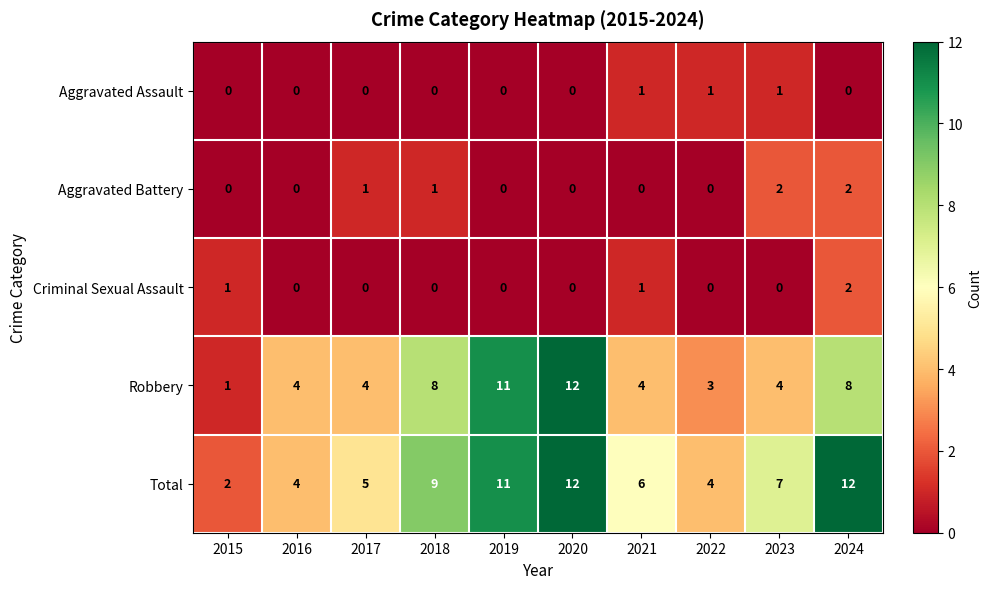

Which series has the largest total across all categories?

Total